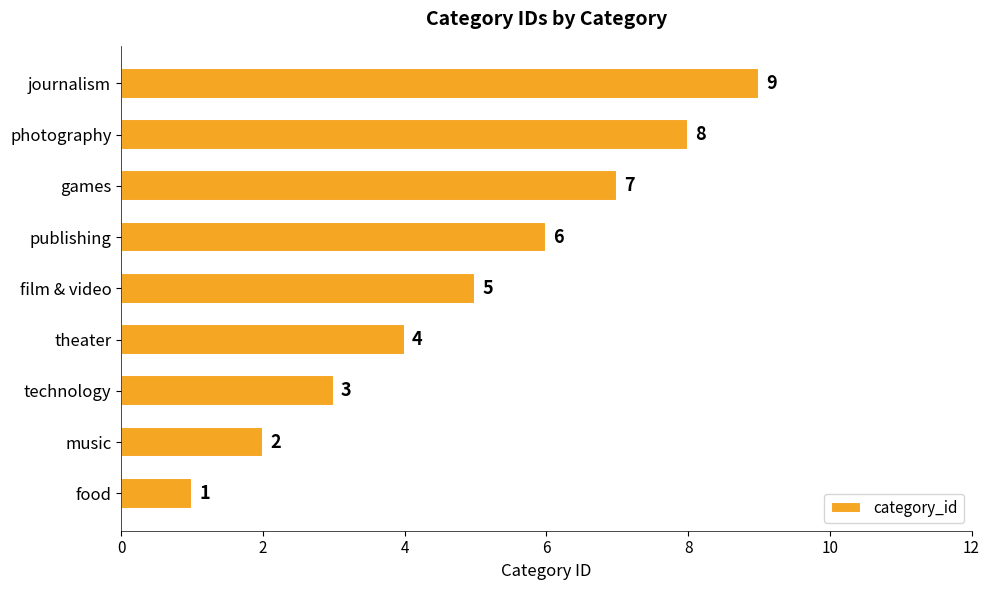

Approximately how many times larger is the value at games compared to film & video?

1.4